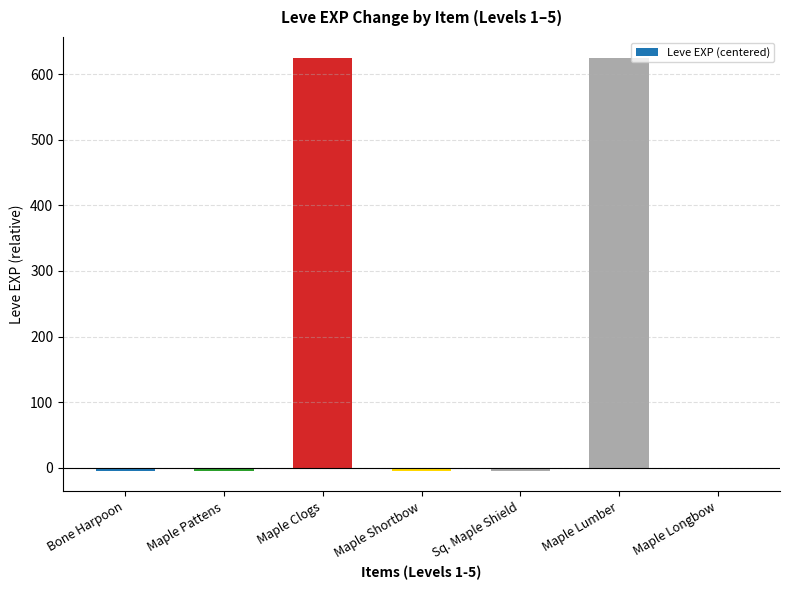

Reading left to right, what are all the values shown in this chart?

-4	-4	625	-4	-4	625	-1